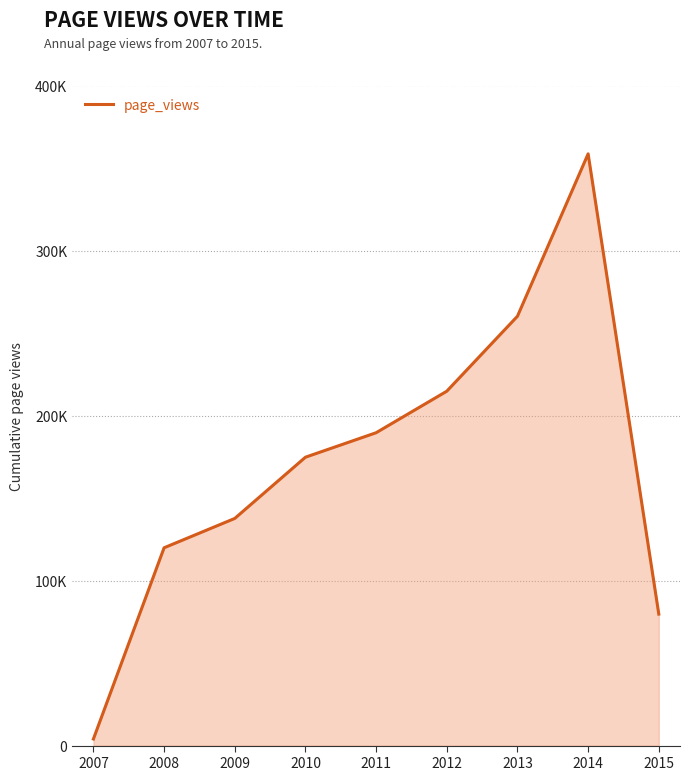

How many points are higher than both their immediate neighbors (excluding endpoints)?

1